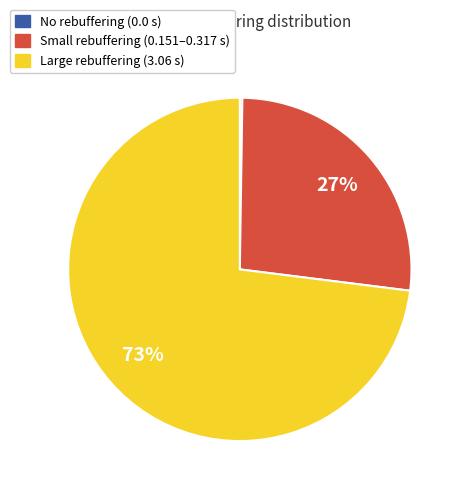

To the nearest percent, what is the difference between the largest and smallest slice percentages?

73%